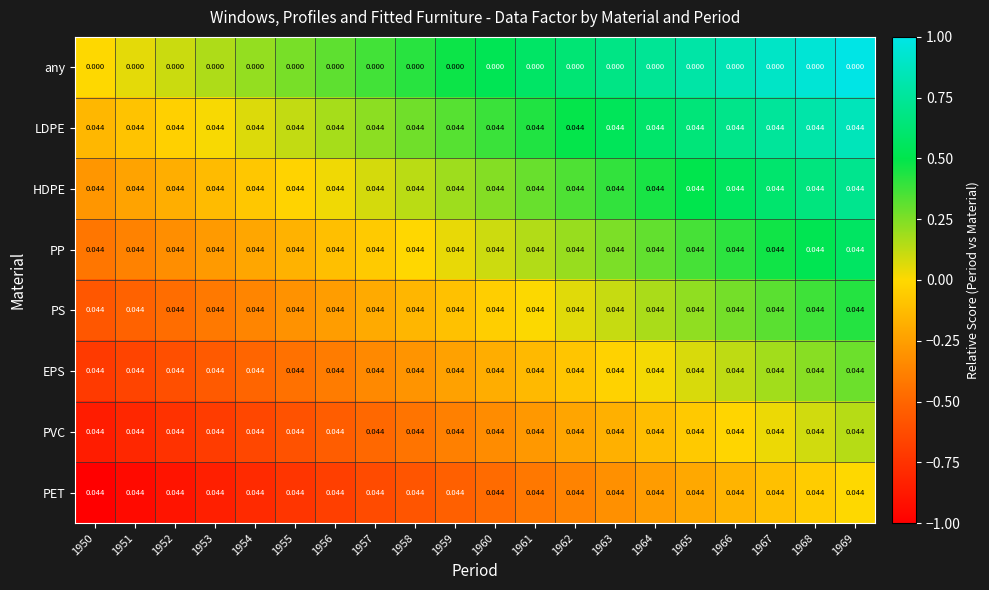

What is the maximum value shown in the chart?

1.0